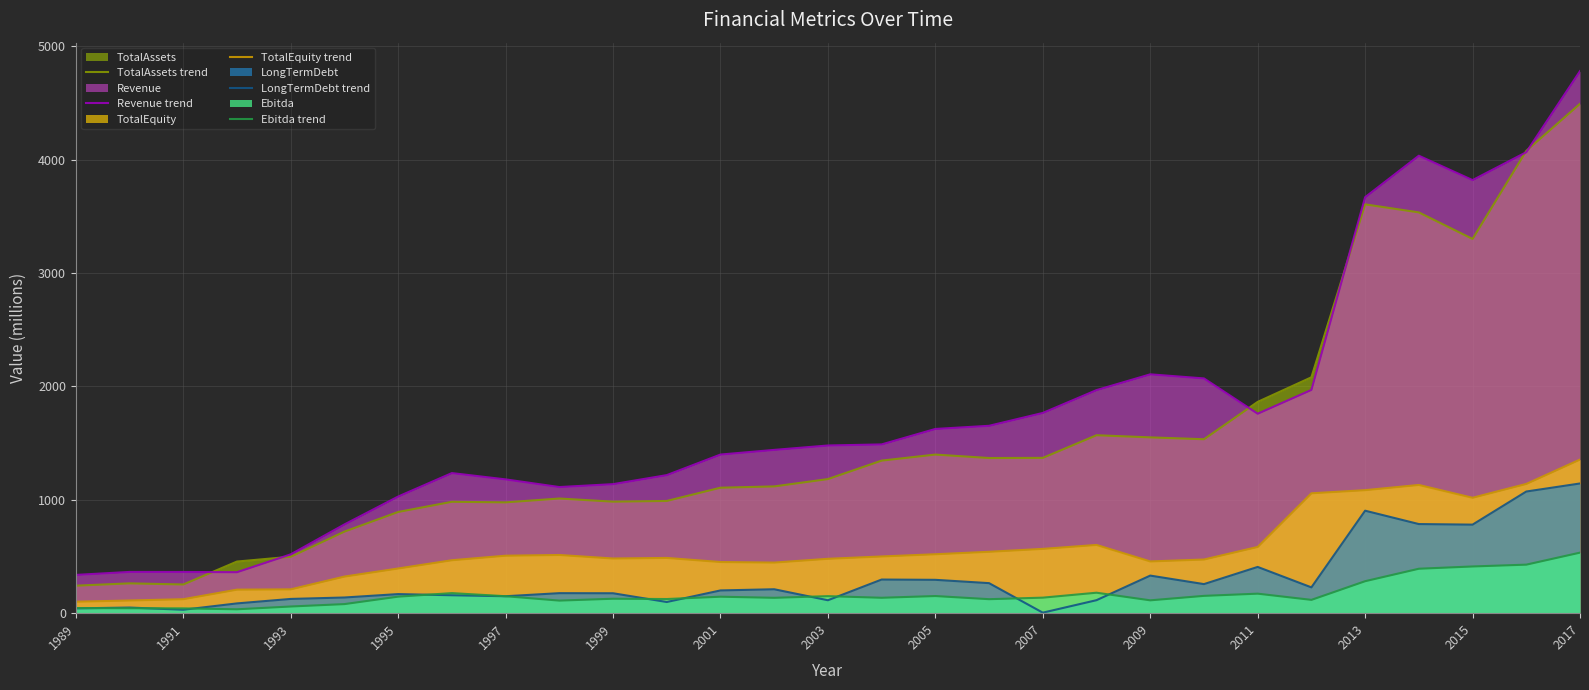

Is it true that TotalEquity trend equals 168.4 at 1999?

False